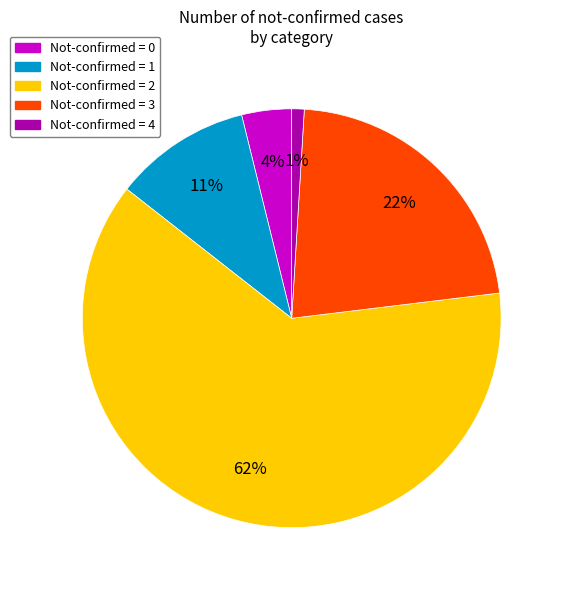

Does any single category account for the majority?

Yes